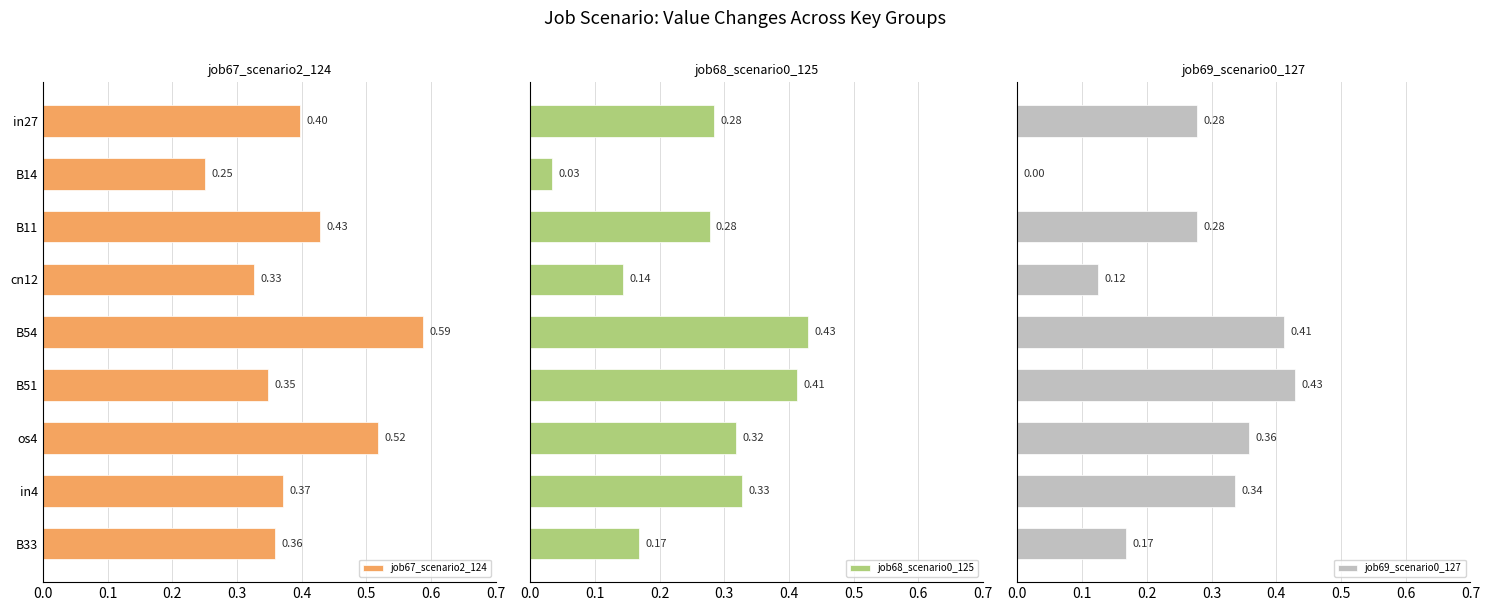

List the labels in order of job67_scenario2_124 value, smallest first.

B14, cn12, B51, B33, in4, in27, B11, os4, B54